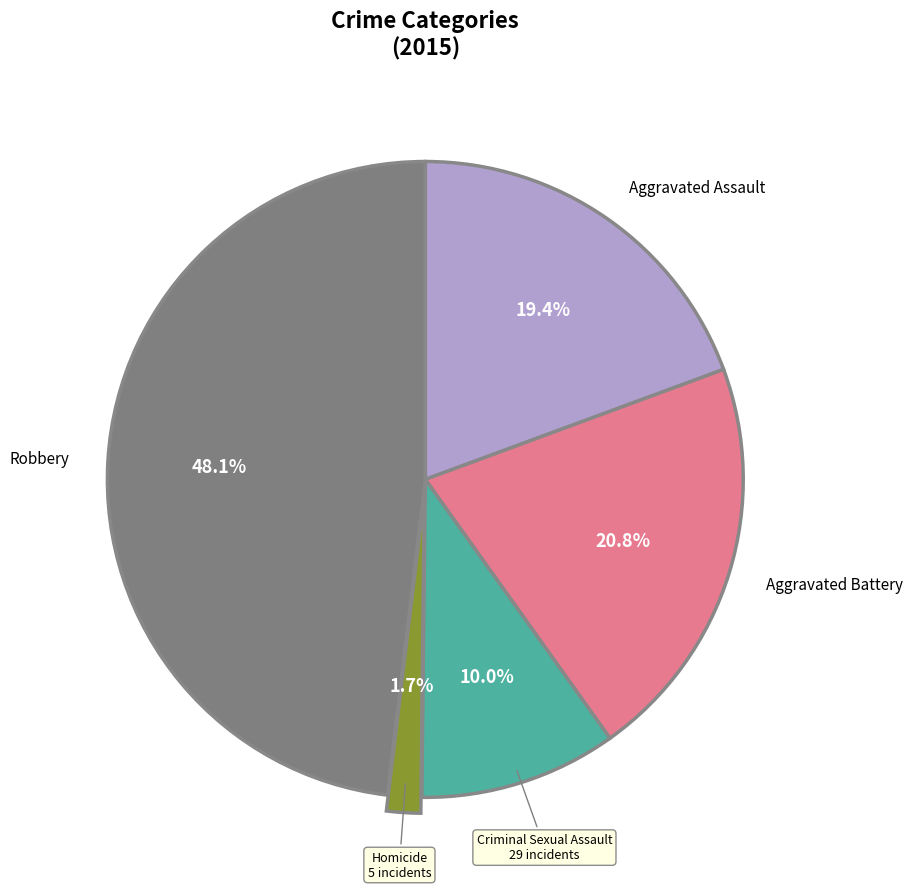

To the nearest percent, what is the average slice percentage?

20%